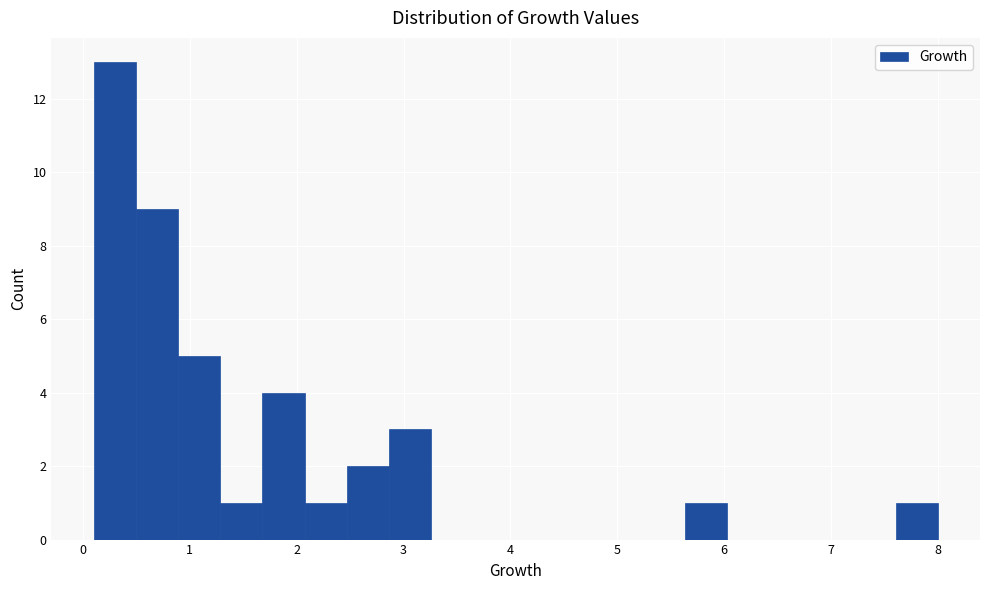

Read against the x-axis, roughly where is the centre of the tallest bar?

0.3